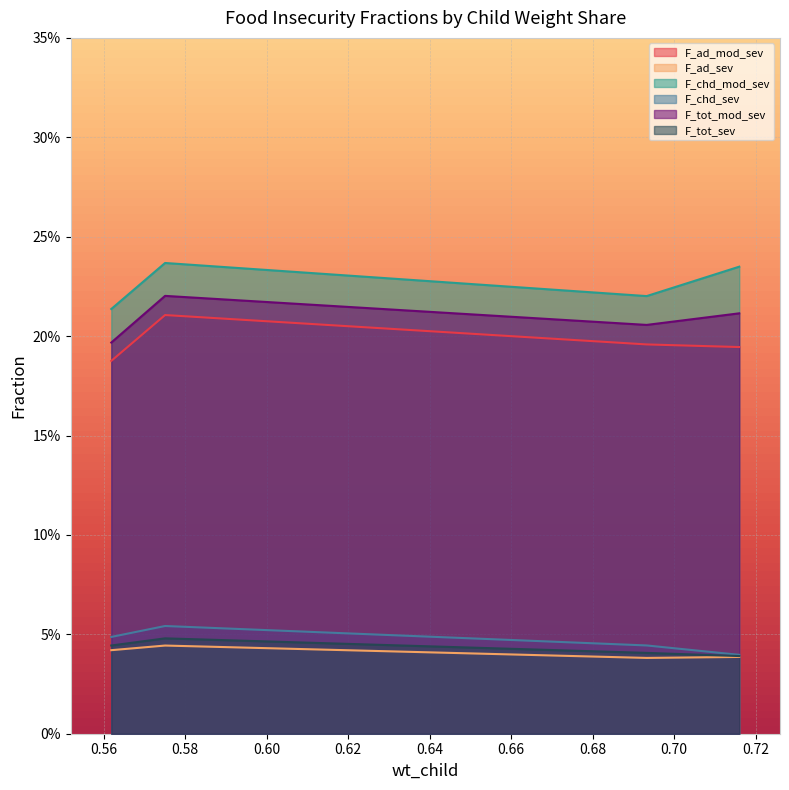

At which label is F_chd_sev closest to 0?

0.7159552472822655